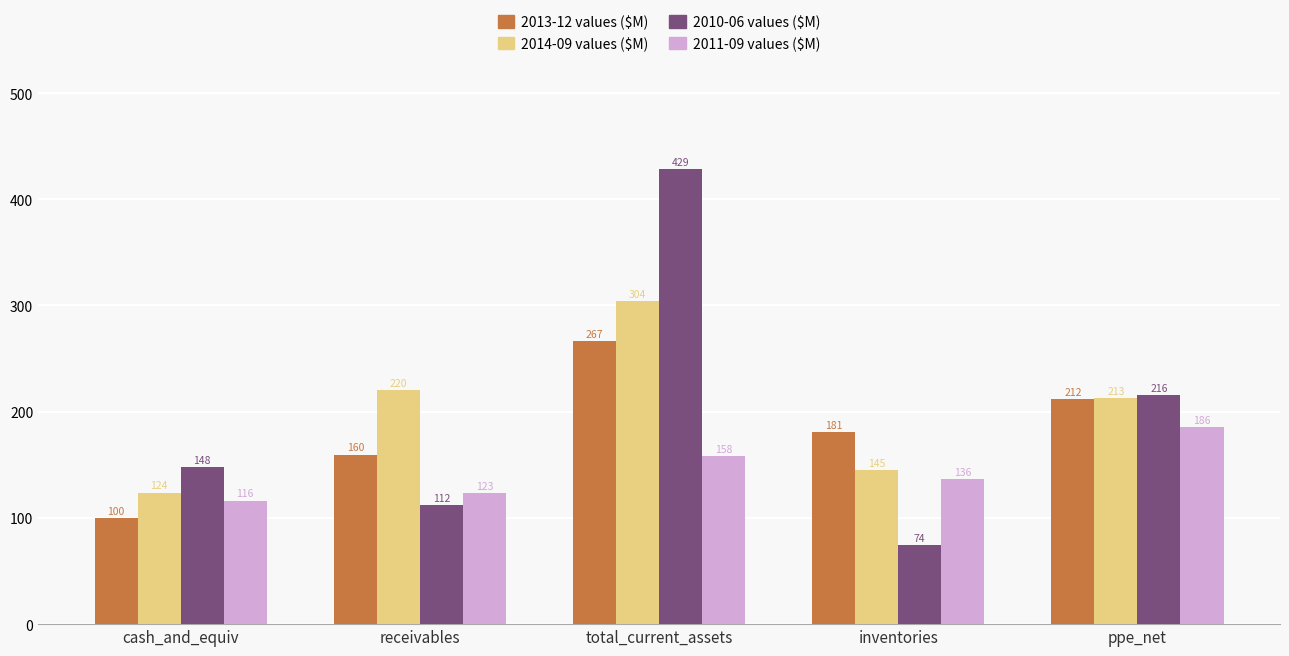

At which category is the sum across all series the highest?

total_current_assets